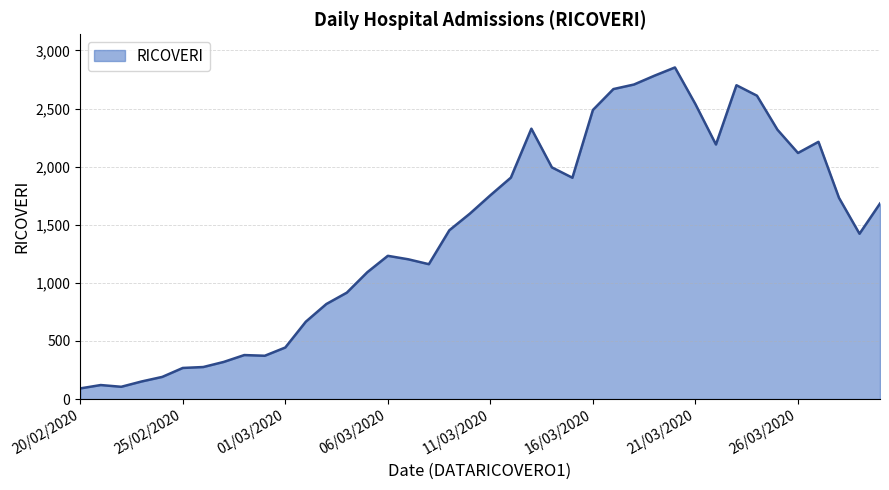

What is the maximum value shown in the chart?

2854